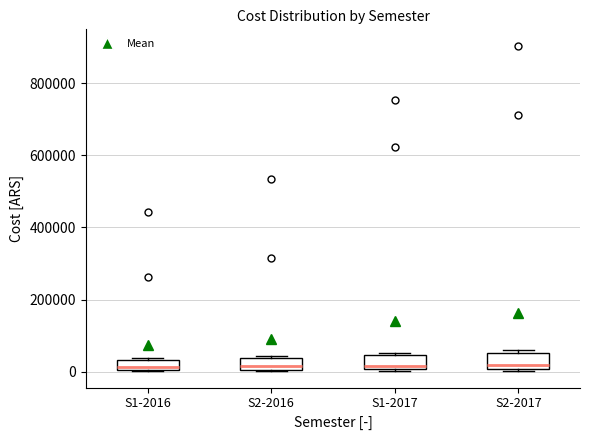

Where is the upper edge of the box for S1-2017 on the y-axis? The values are not printed on the chart, so give them approximately, as read against the axis.

40000